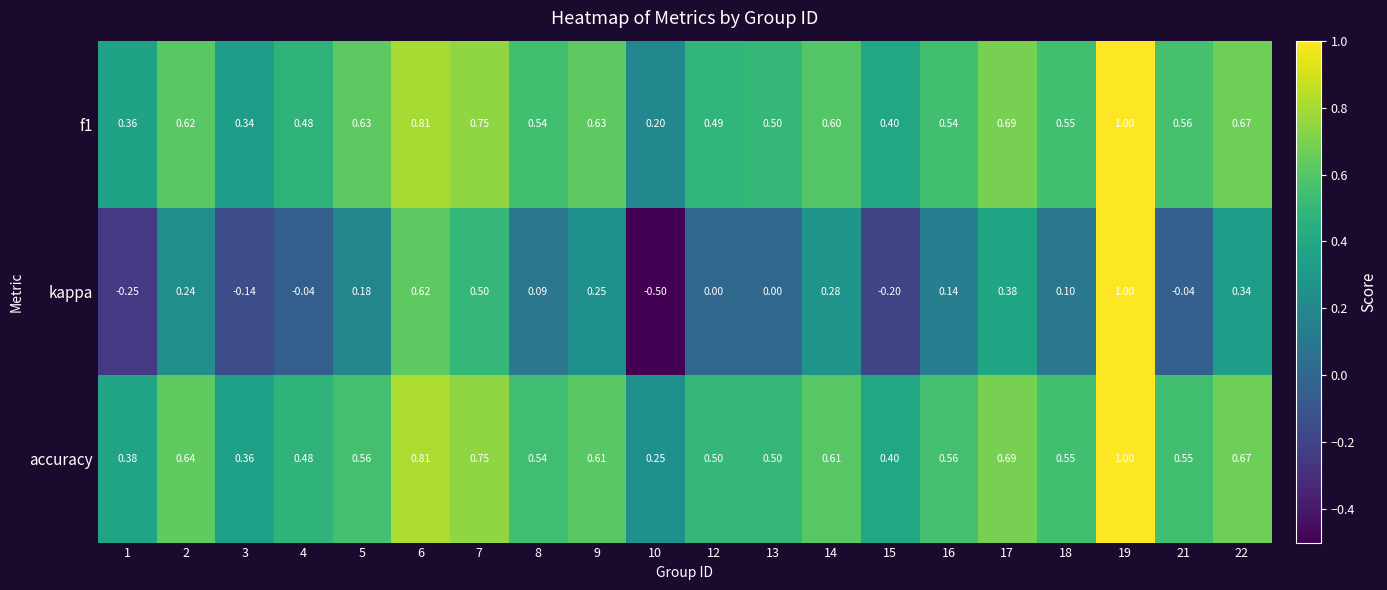

Which series has the largest total across all categories?

accuracy